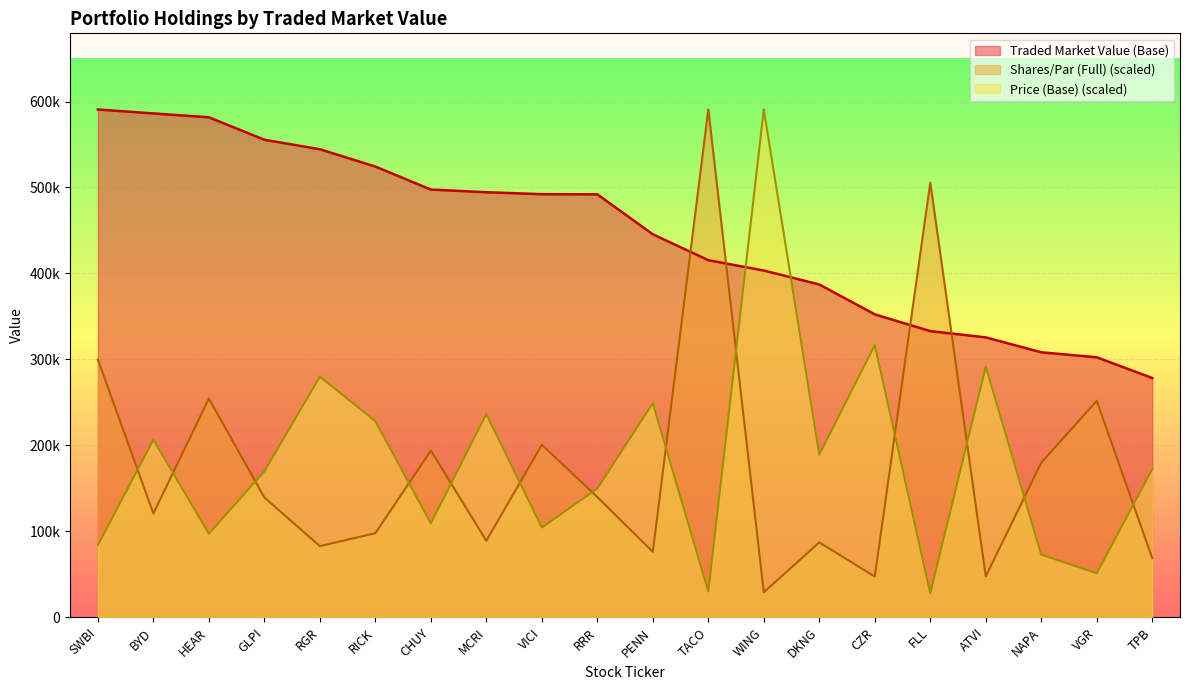

Which series has the widest spread of values?

Price (Base)